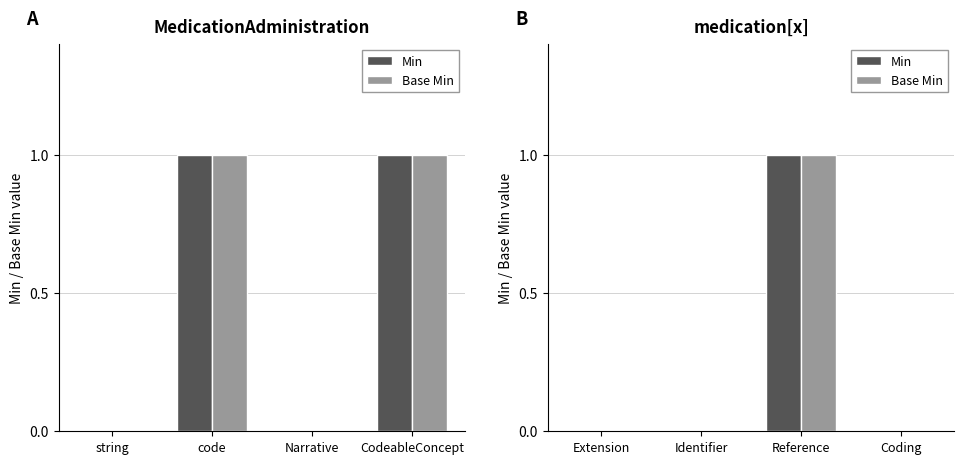

What are all the series names shown in the legend?

Min, Base Min